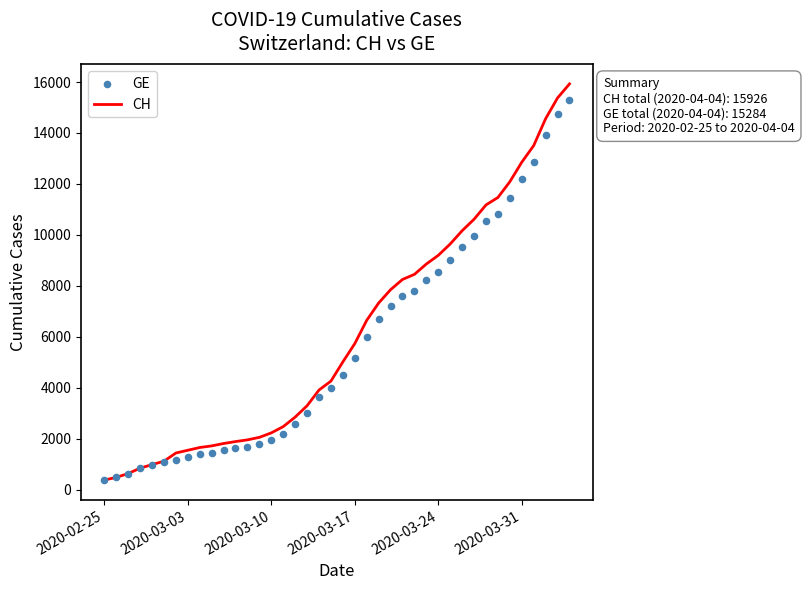

Which series contains the lowest Y value?

CH